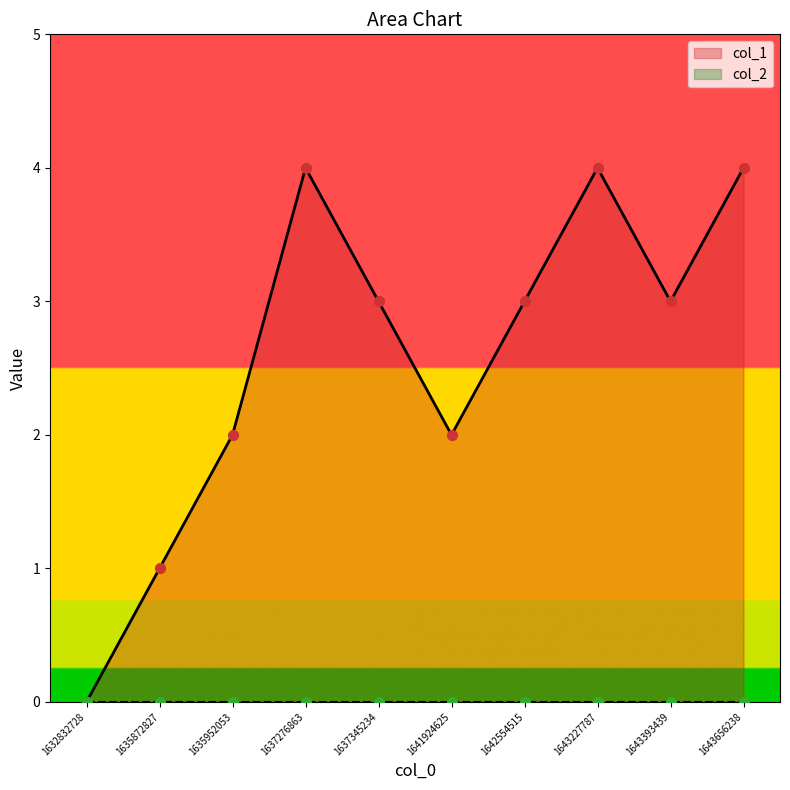

What is the change in value from 1643227787 to 1643393439?

-1